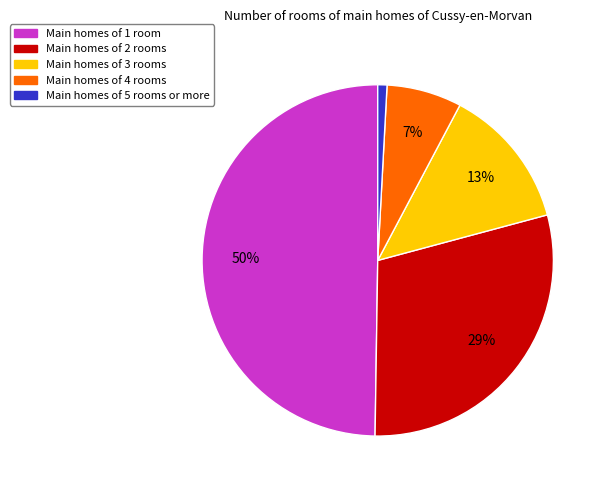

To the nearest percent, what portion does Main homes of 1 room represent?

50%